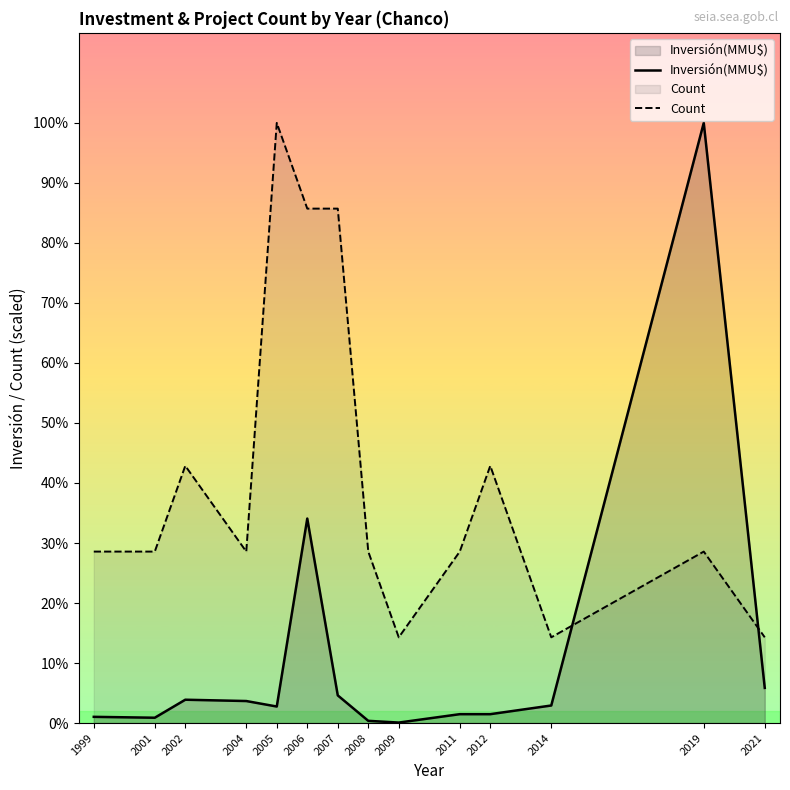

Reading left to right, extract all data points from this chart.

Inversión(MMU$): 280.0	240.0	1050.0	991.0	744.0	9200.0	1245.0	100.0	22.0	400.0	400.0	790.0	27000.0	1582.0
Count: 7714.3	7714.3	11571.4	7714.3	27000.0	23142.9	23142.9	7714.3	3857.1	7714.3	11571.4	3857.1	7714.3	3857.1